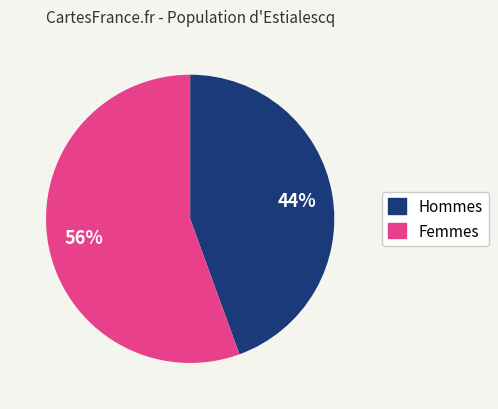

To the nearest percent, what is the average slice percentage?

50%